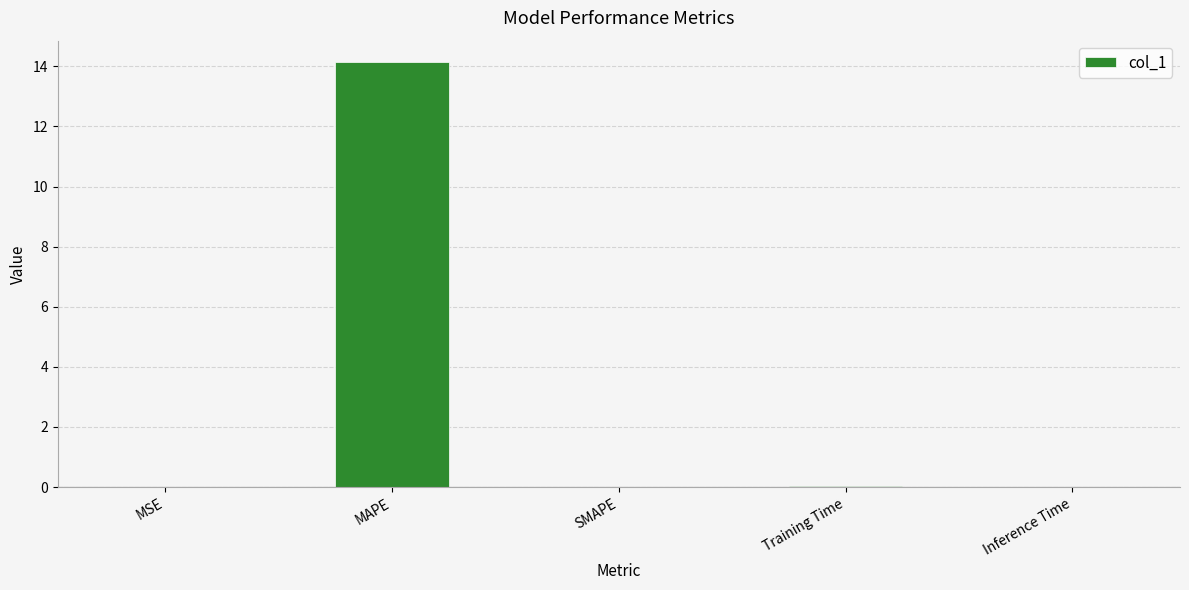

The chart shows a value of 0.0 at Training Time. True or false?

True